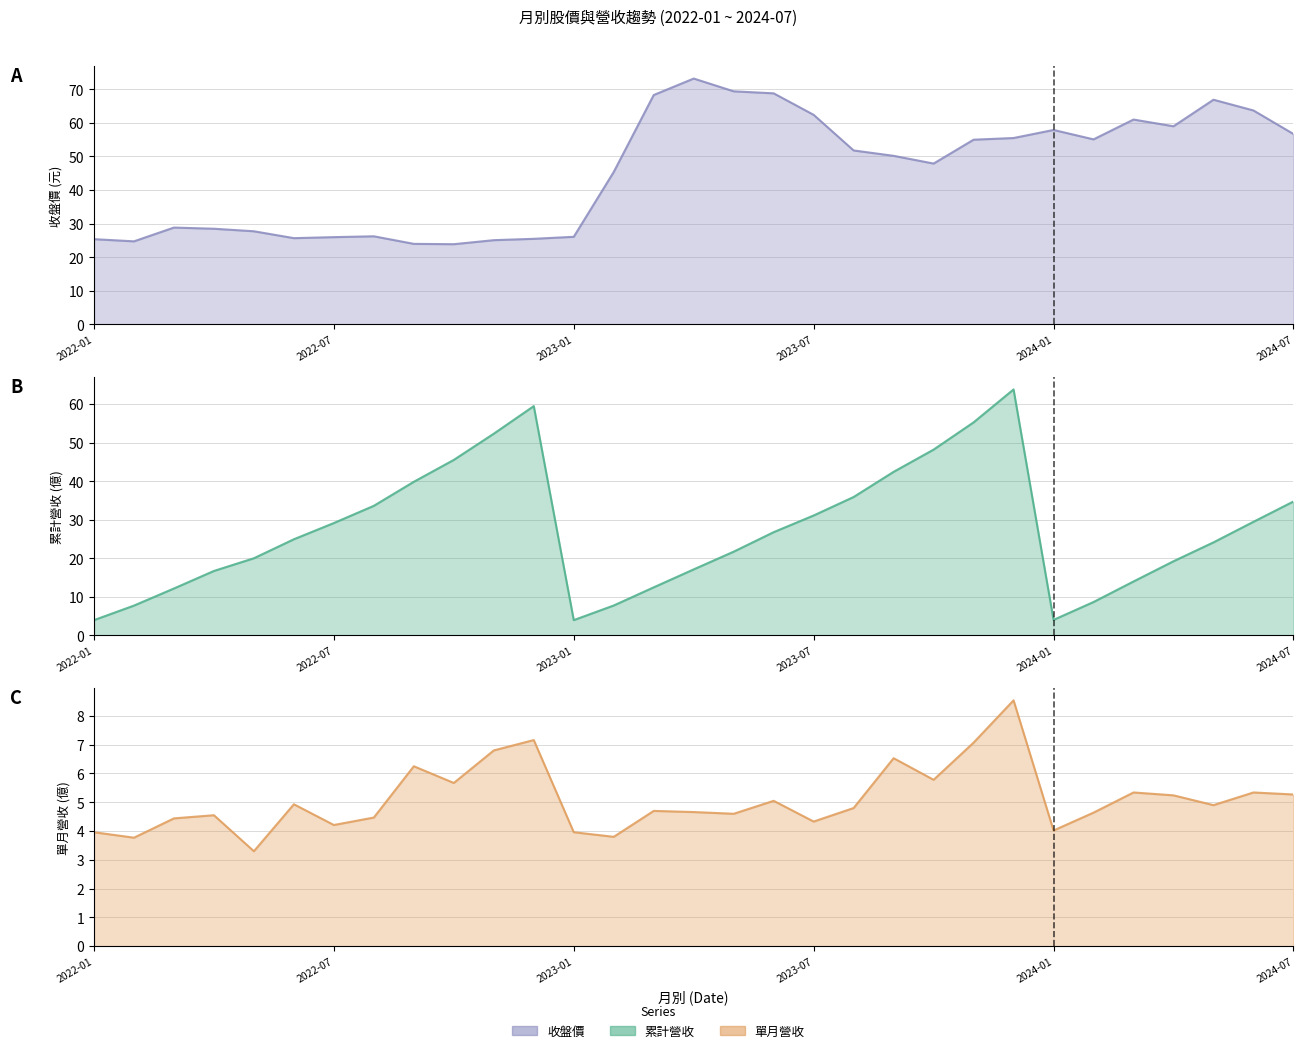

Is the value of 累計營收 at 2024-04 greater than the value of 收盤價 at 2022-08?

No